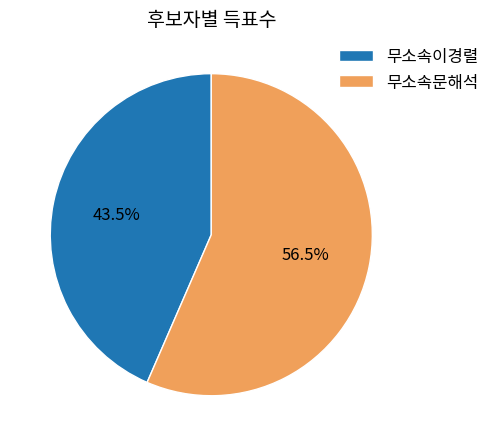

Between 무소속문해석 and 무소속이경렬, which is larger?

무소속문해석